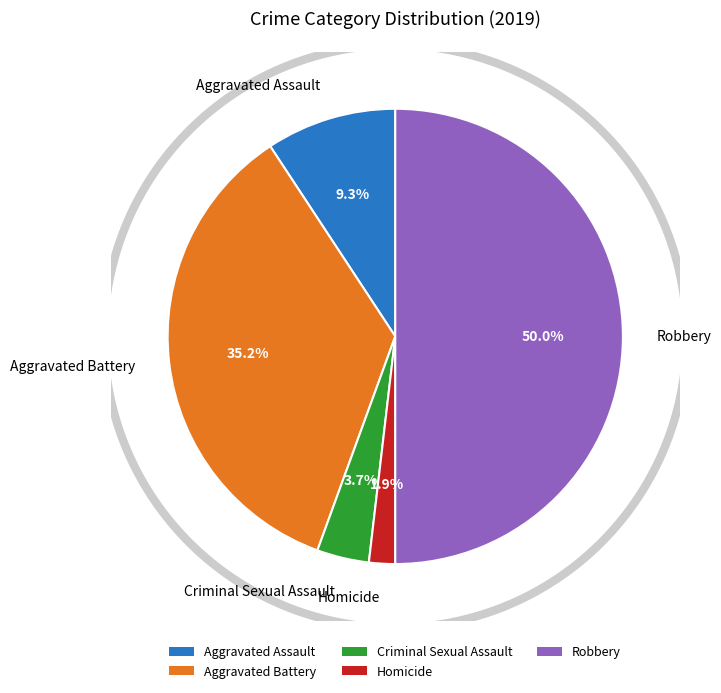

What is the change in value from Aggravated Assault to Aggravated Battery?

+14